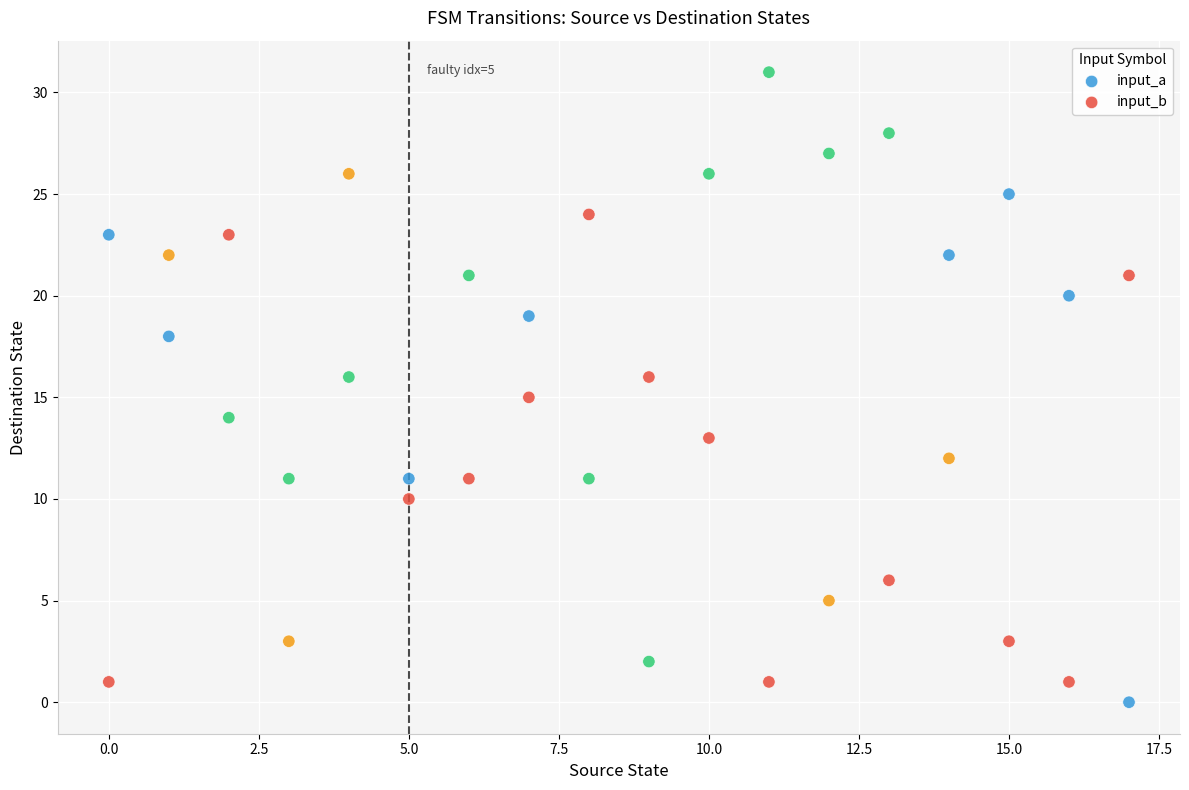

Which series has the largest Y range (max minus min)?

input_a